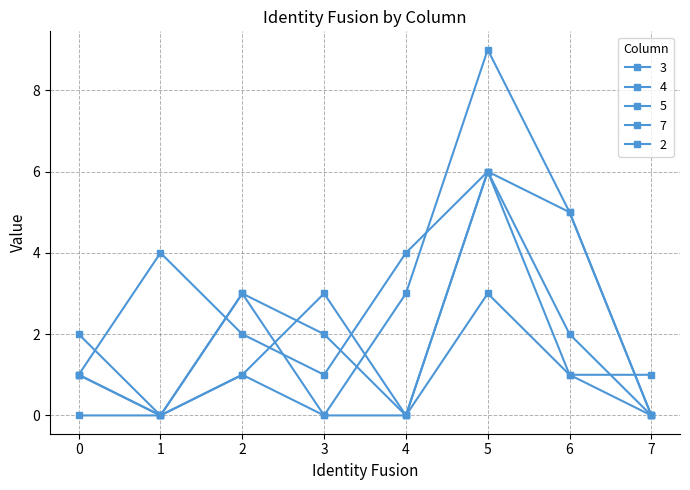

At how many categories does at least one series exceed 7?

1